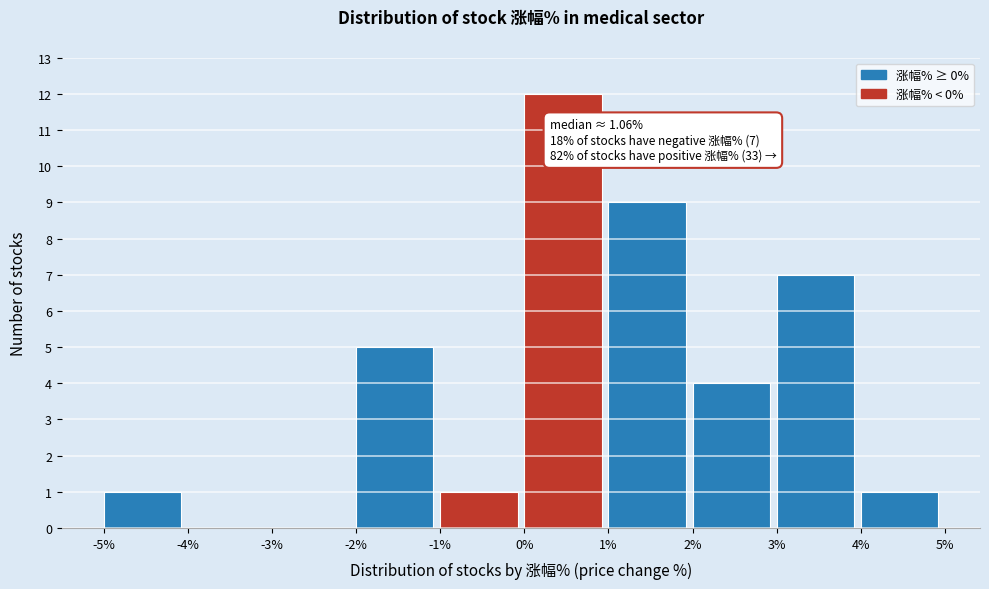

Over which range of the x-axis is the bar tallest?

0% to 1%